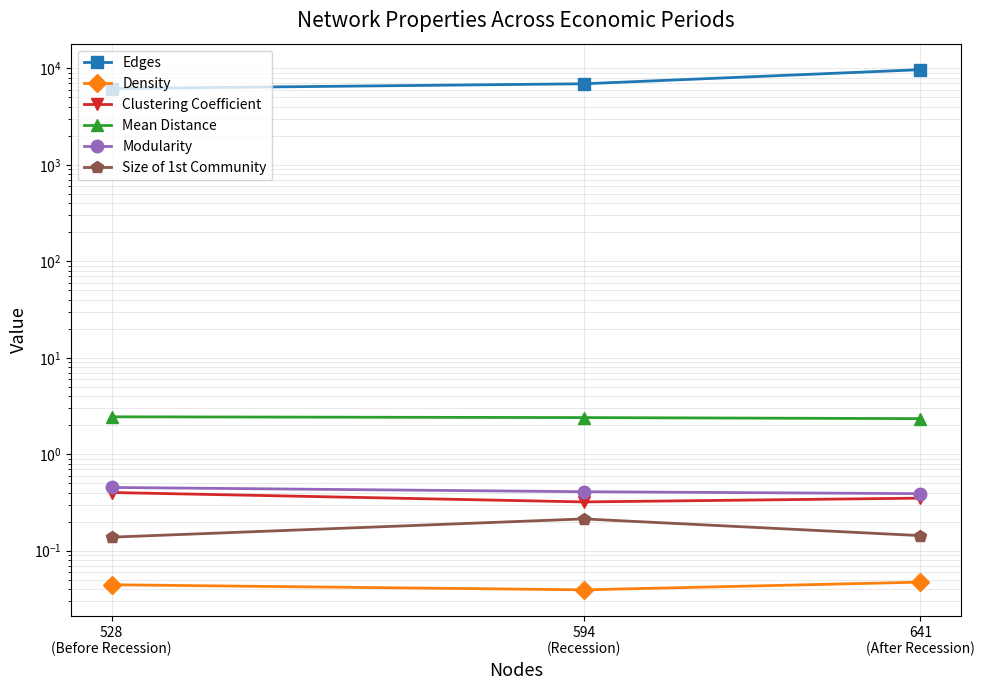

What is the value of the Size of 1st Community point at the 3rd from the left?

0.1